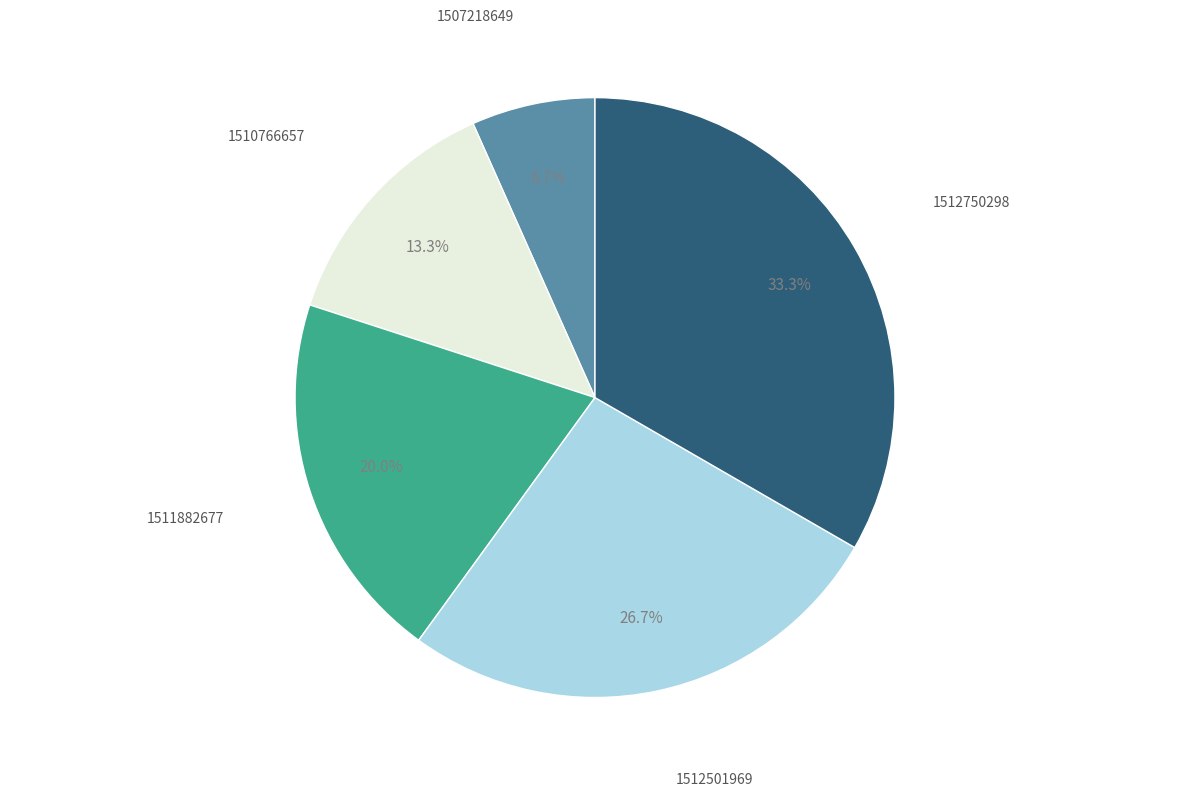

Is there any slice that represents more than half of the pie?

No